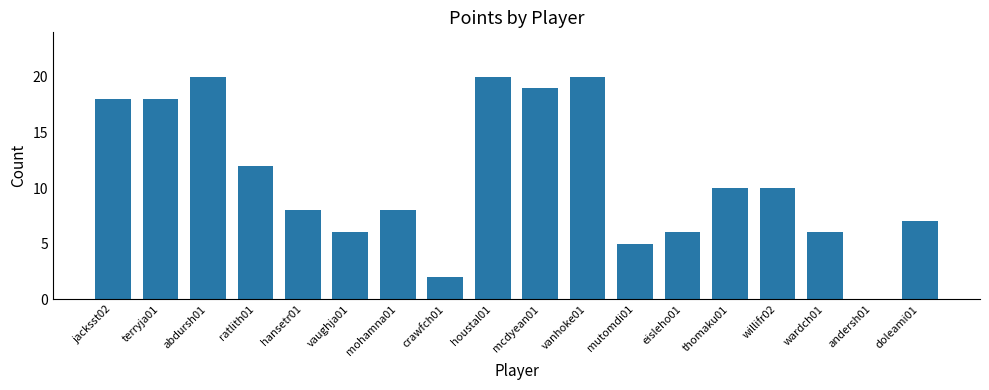

What is the difference between the values at jacksst02 and thomaku01?

8